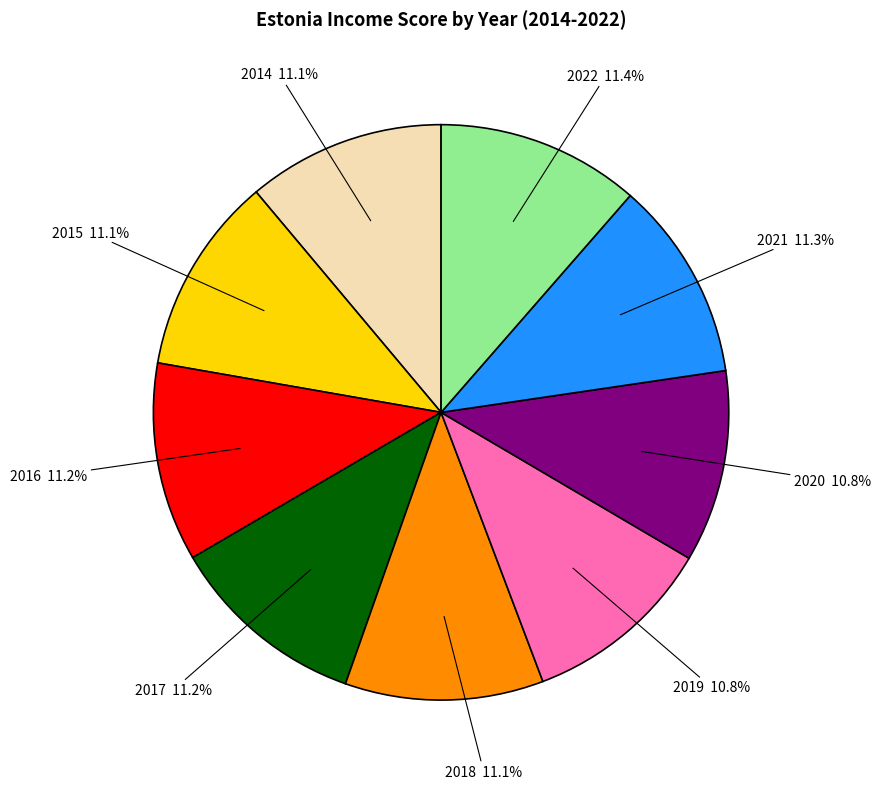

Is there any slice that represents more than half of the pie?

No